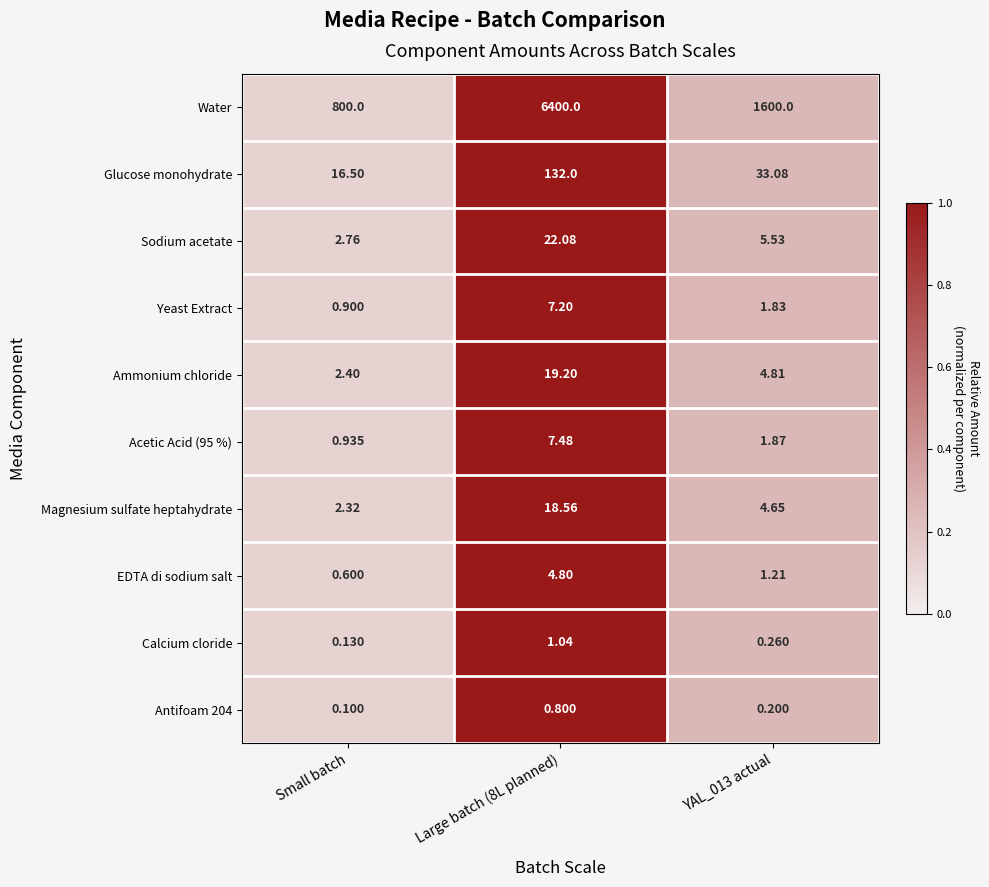

Which series has the widest spread of values?

Water